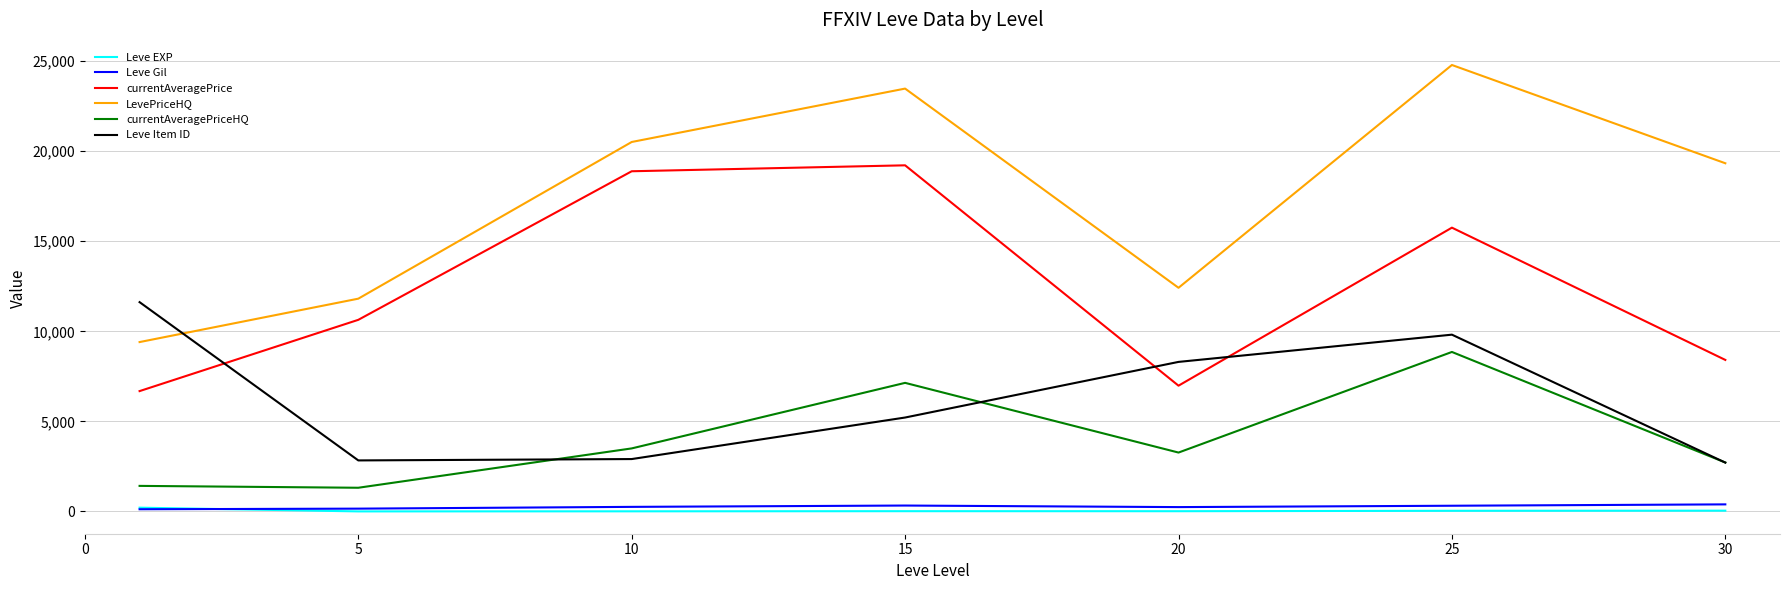

True or false: Leve EXP and LevePriceHQ cross at least once.

False